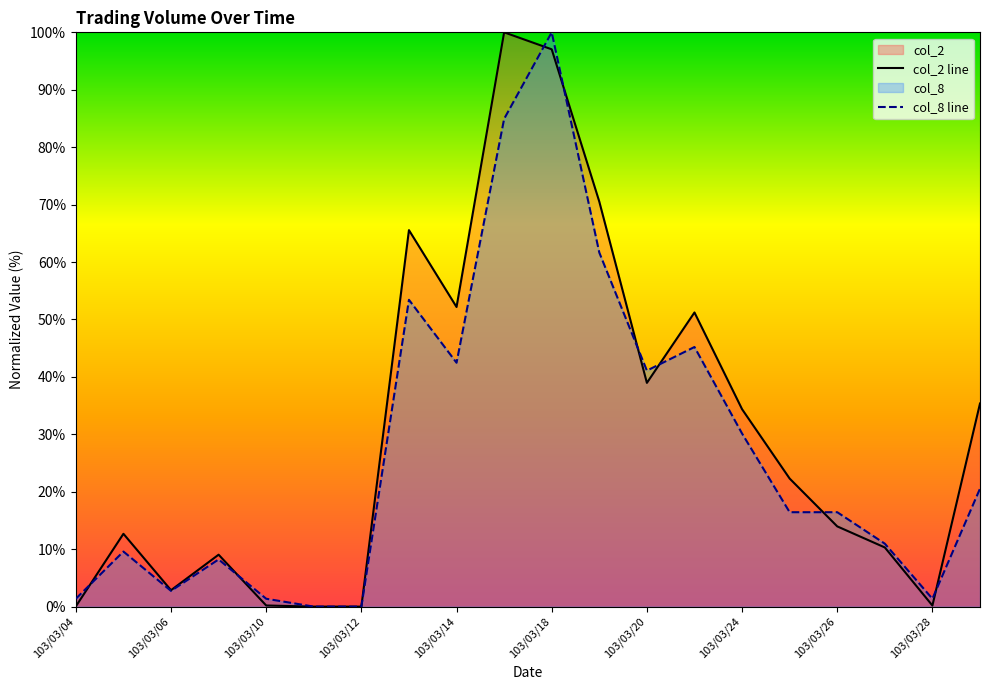

How many times do col_8 line and col_2 line cross each other?

8